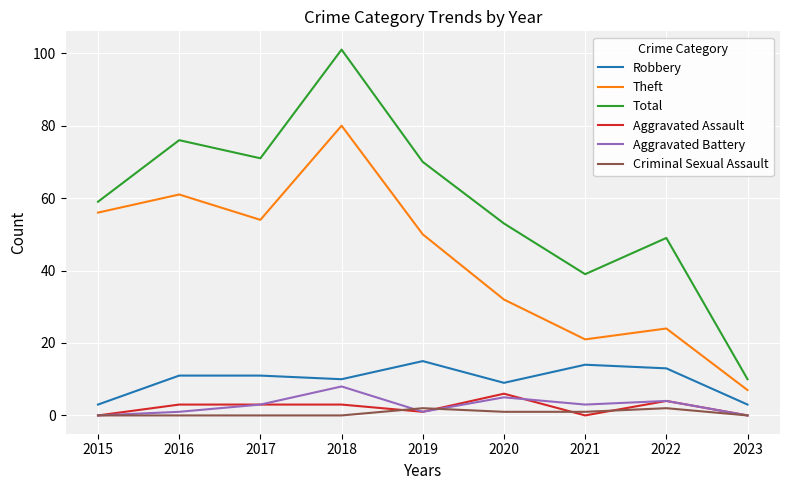

At which label does Theft first exceed 50?

2015